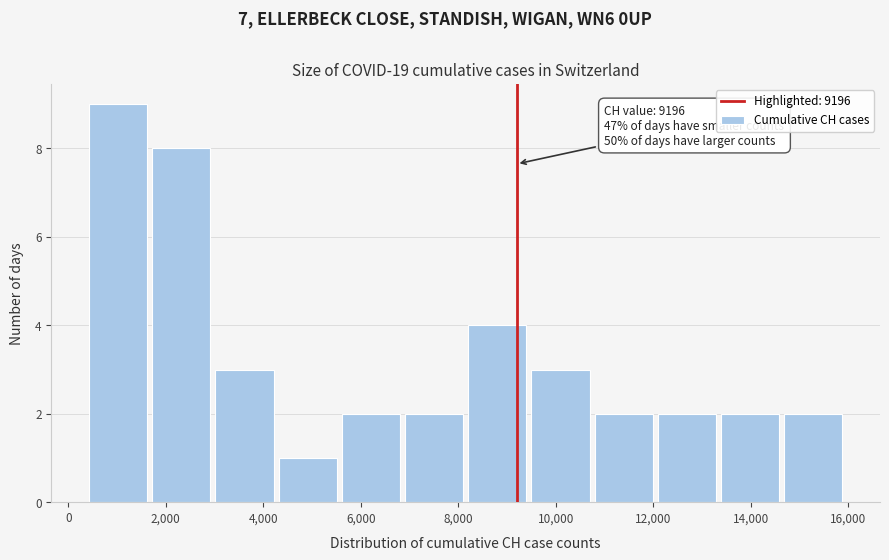

Over which range of the x-axis is the bar tallest?

400 to 1600